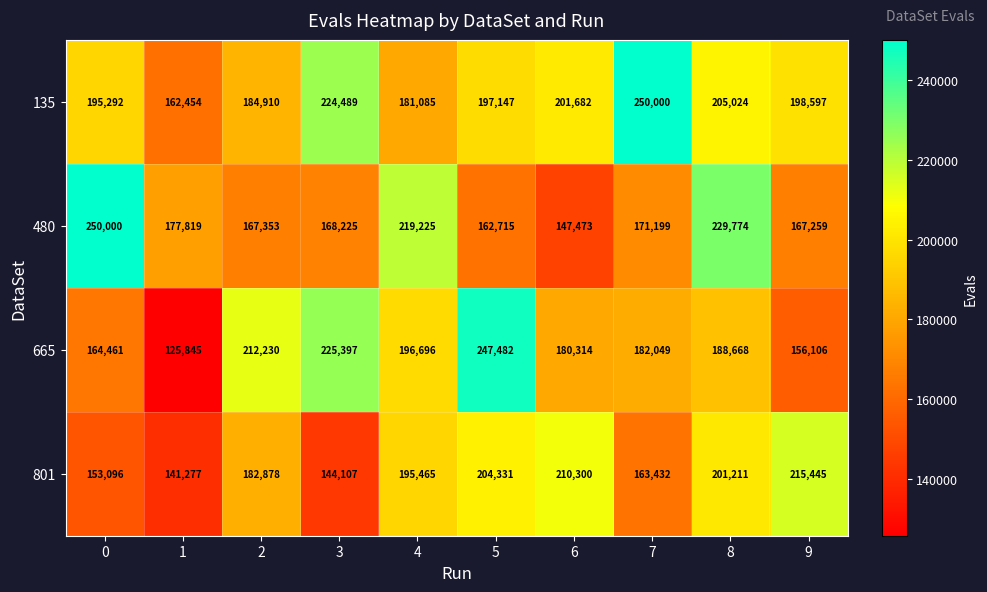

The 801 series shows 344462 at 5. True or false?

False